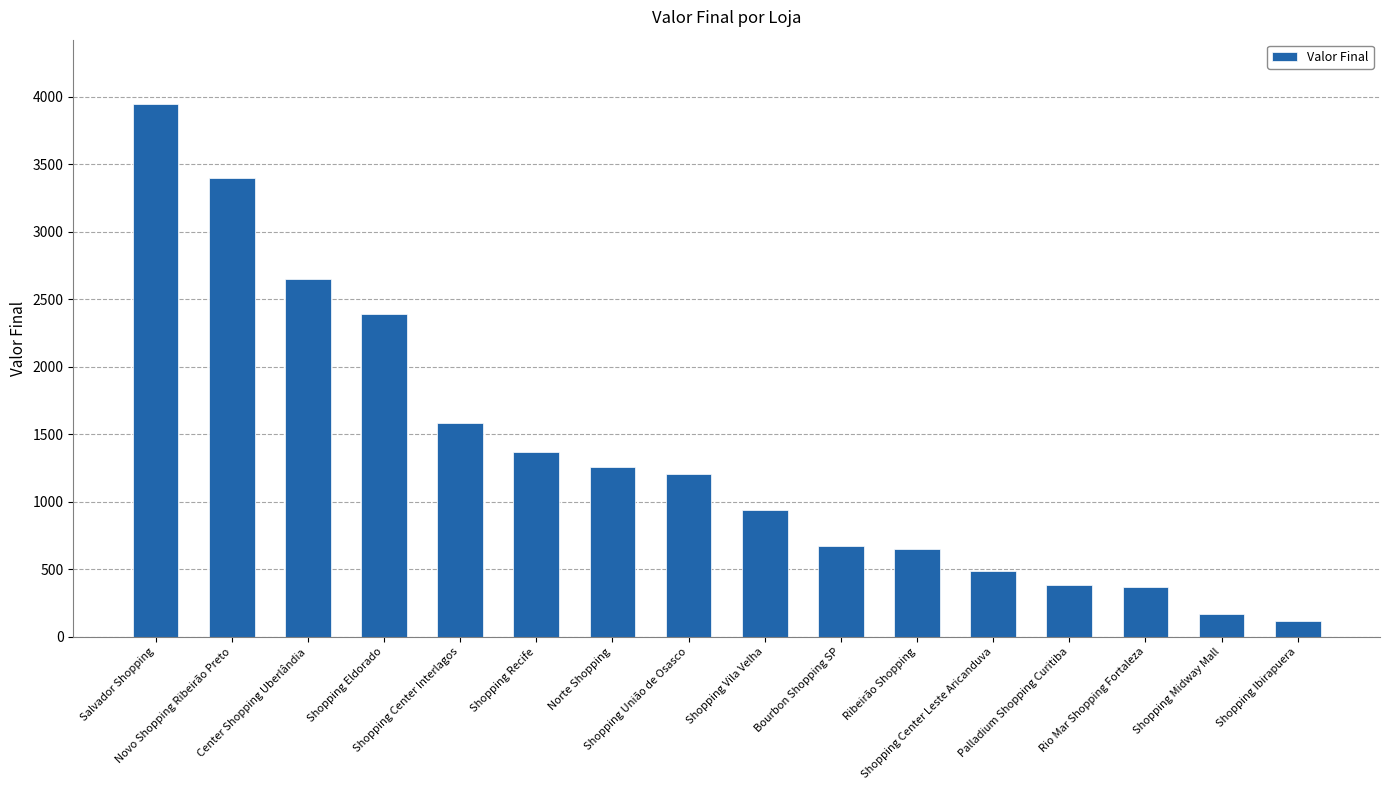

True or false: the data shows 5499 at Salvador Shopping.

False